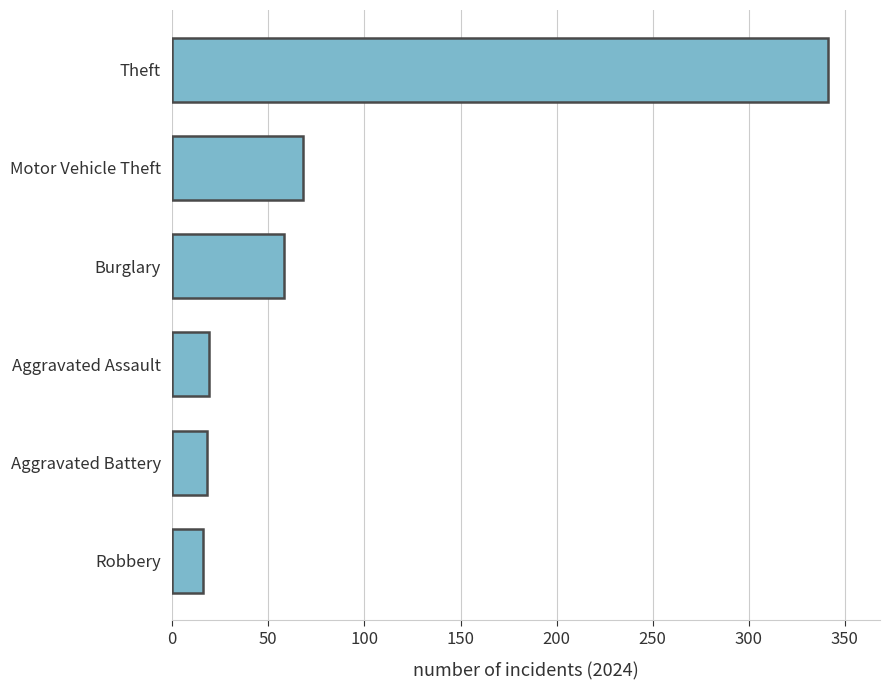

What is the ratio of the value at Robbery to the value at Aggravated Assault?

0.8